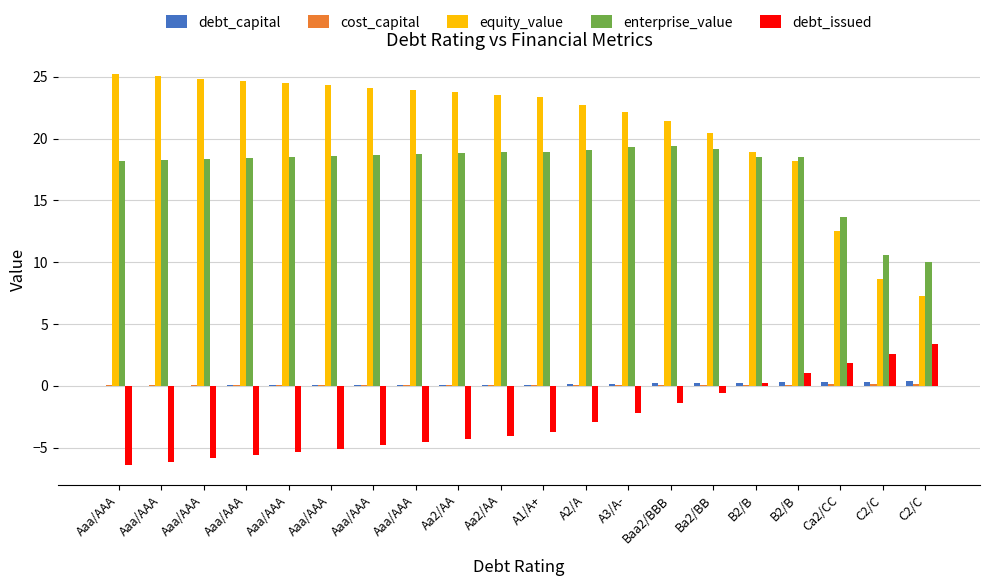

What is the difference between the equity_value values at C2/C and Ba2/BB?

11.8